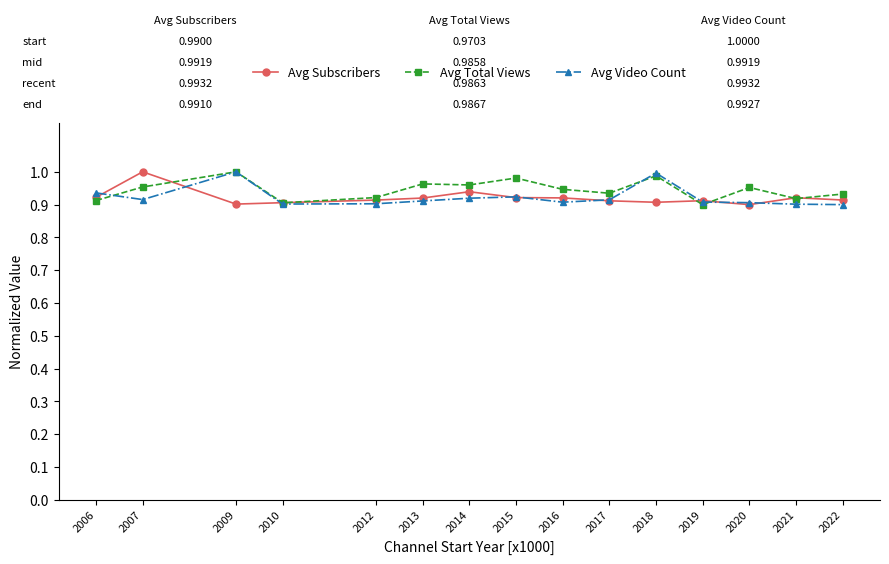

How many lines are shown in the chart?

3